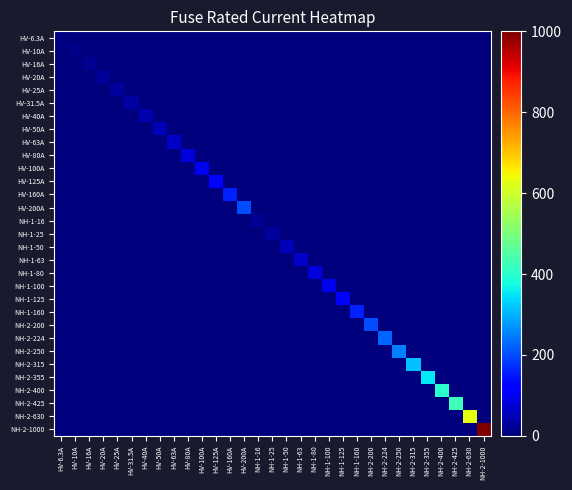

Between HV-25A and NH-1-160, which is larger?

HV-25A